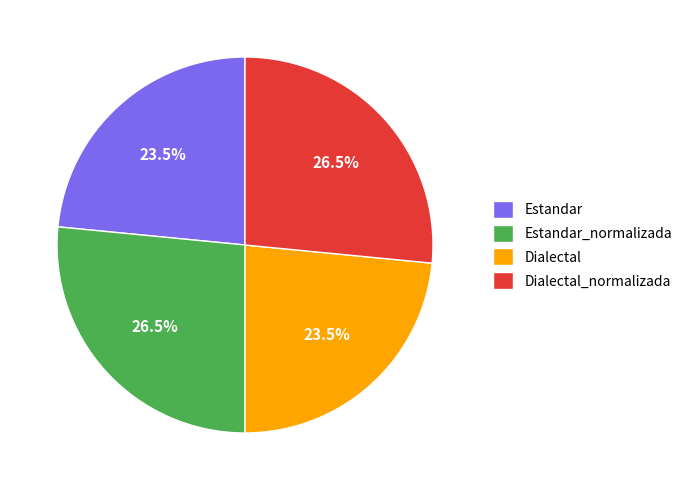

Count the number of slices in the pie.

4